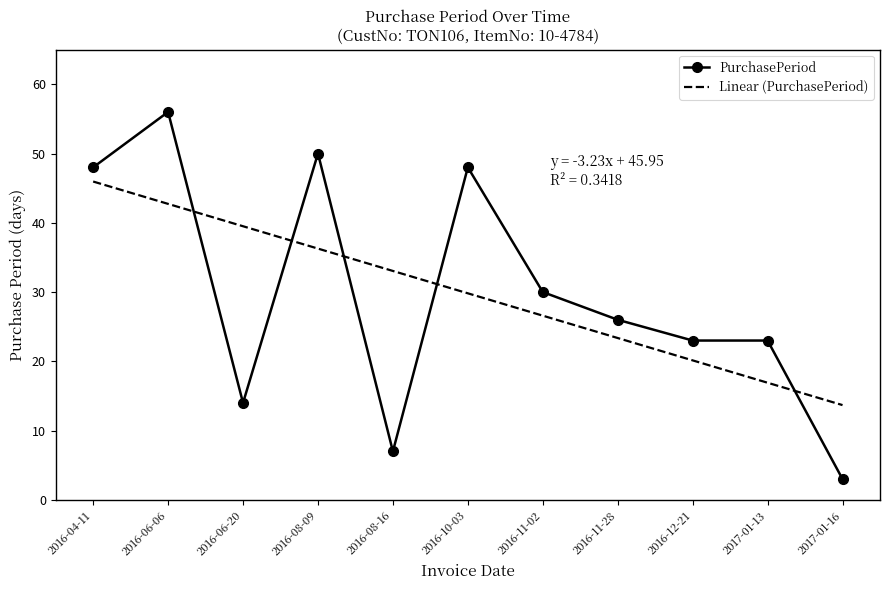

What is the maximum value shown in the chart?

56.0